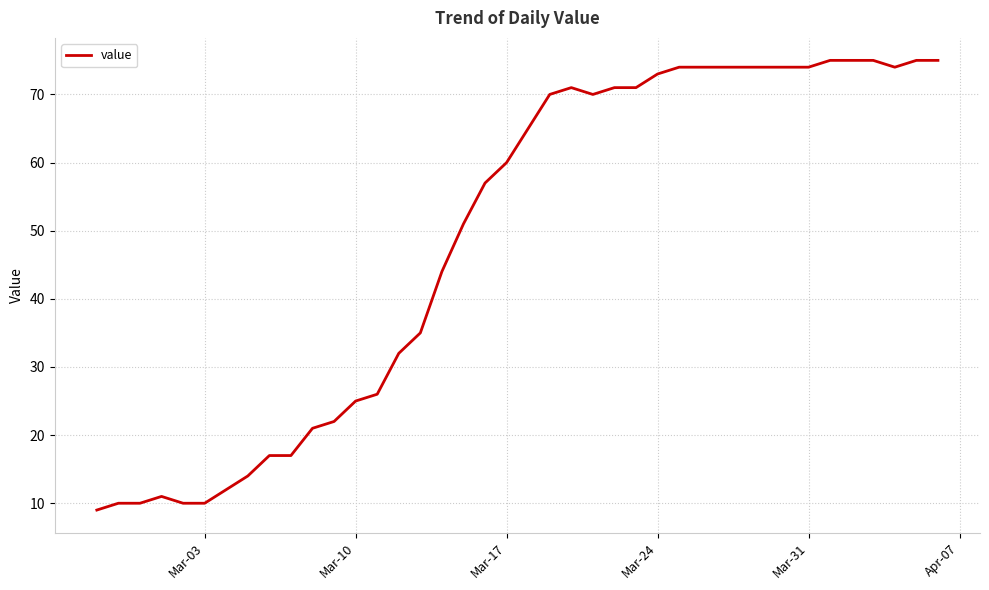

What is the maximum value shown in the chart?

75